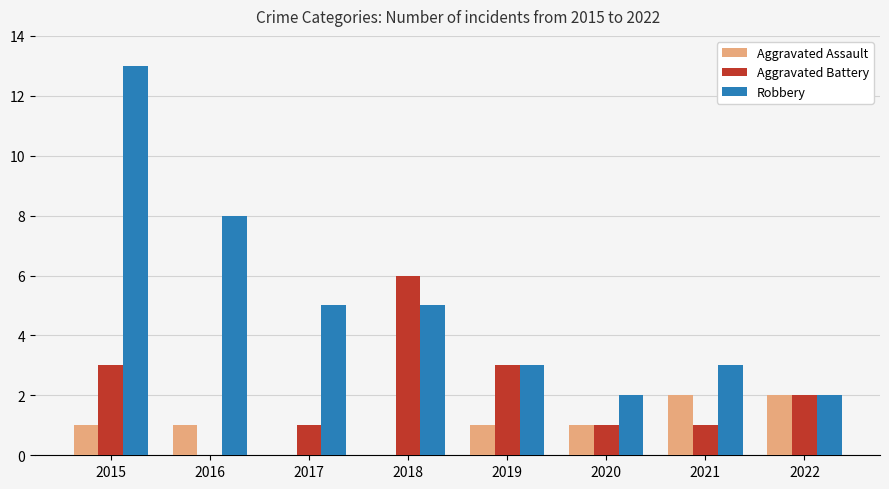

Which series has the largest range (max minus min)?

Robbery